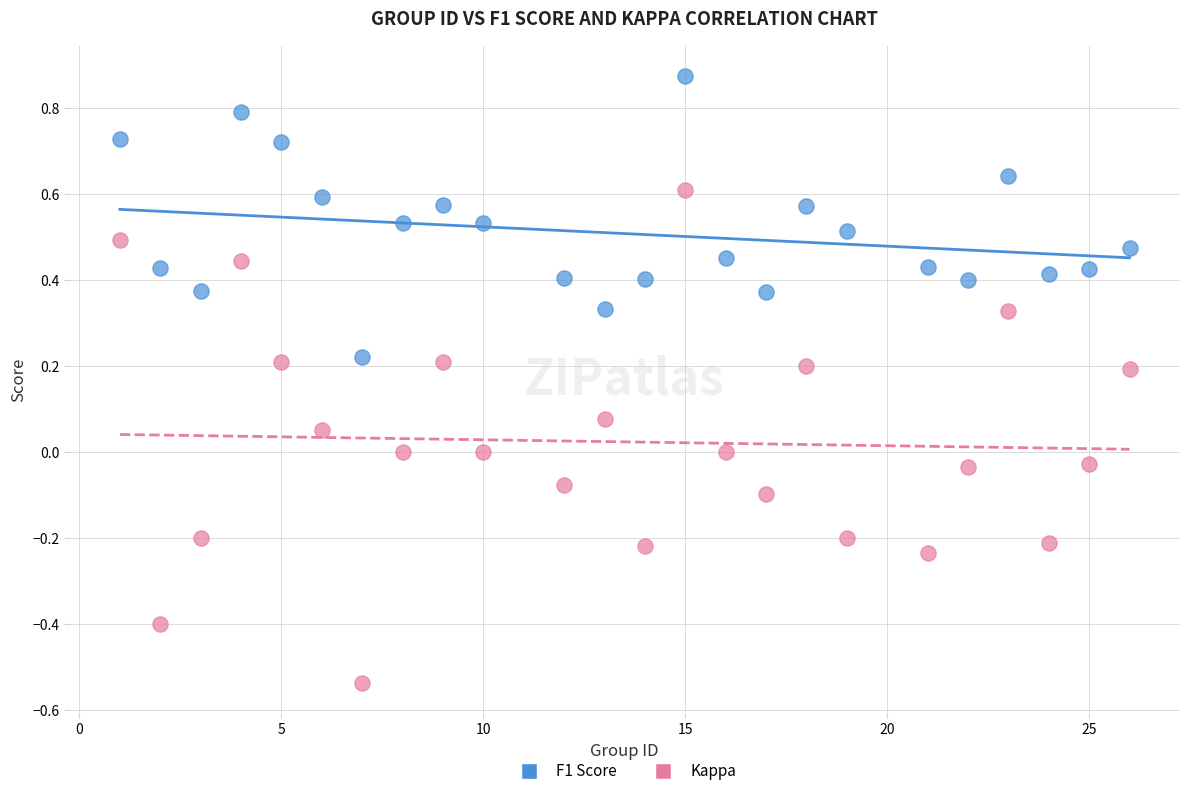

Which series has the widest spread of Y values?

Kappa